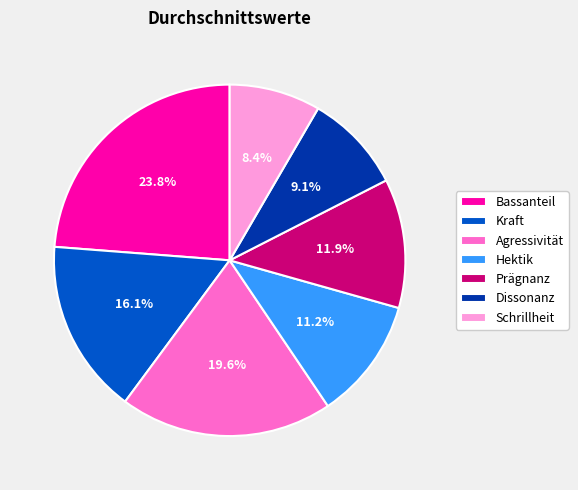

How many segments does this pie chart have?

7